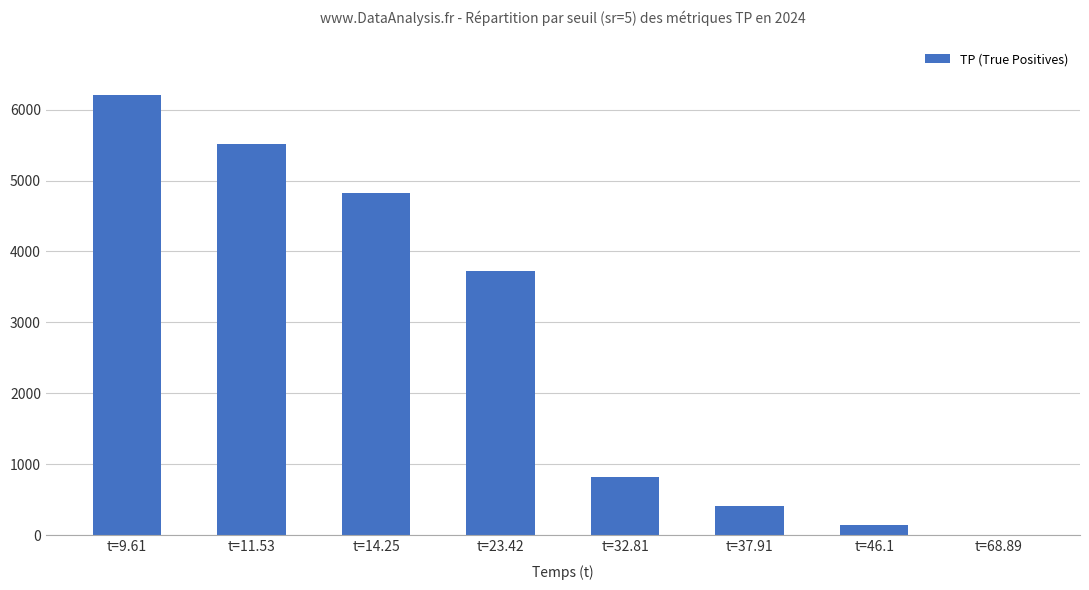

What is the maximum value shown in the chart?

6208.0